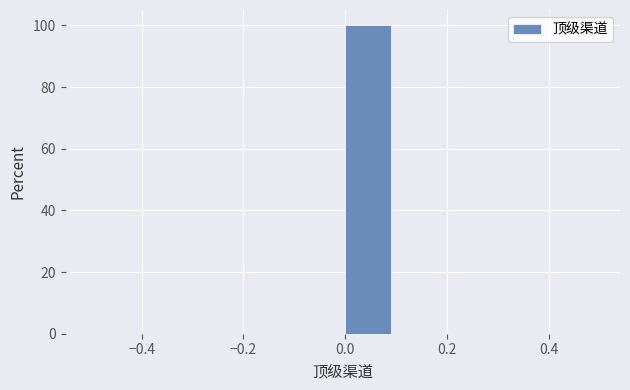

Which range on the x-axis has the tallest bar?

0.0 to 0.1